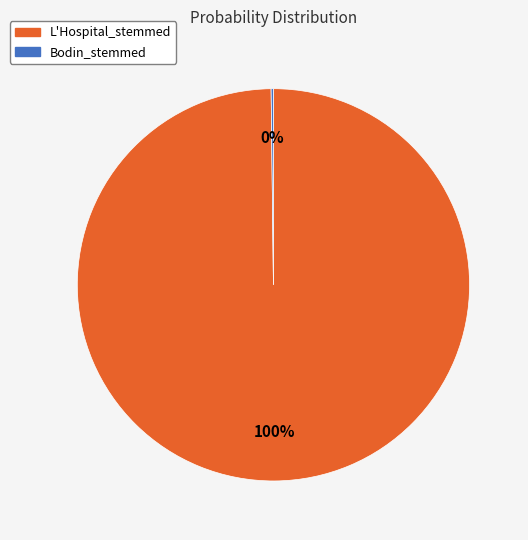

The L'Hospital_stemmed slice represents 92% of the pie. True or false?

False